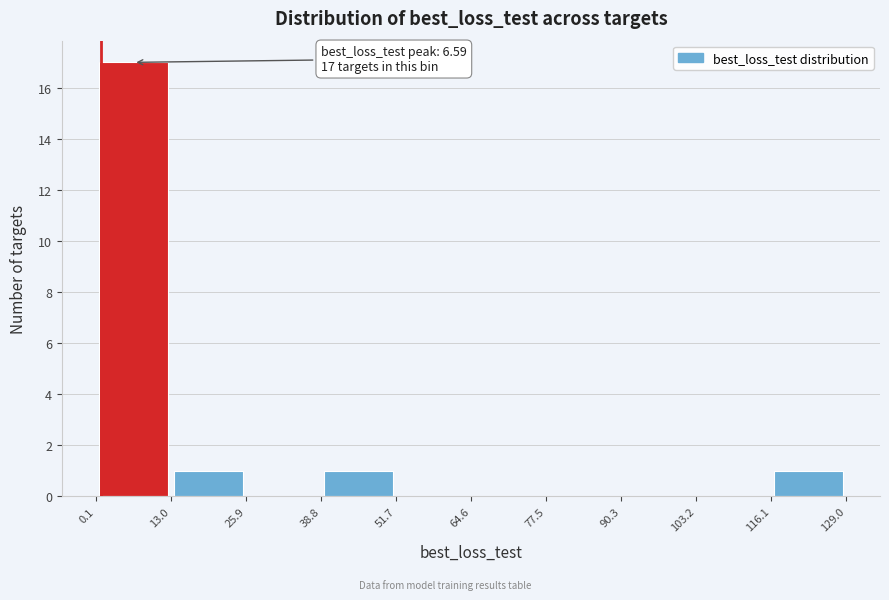

Which range on the x-axis has the tallest bar?

0.1 to 13.0